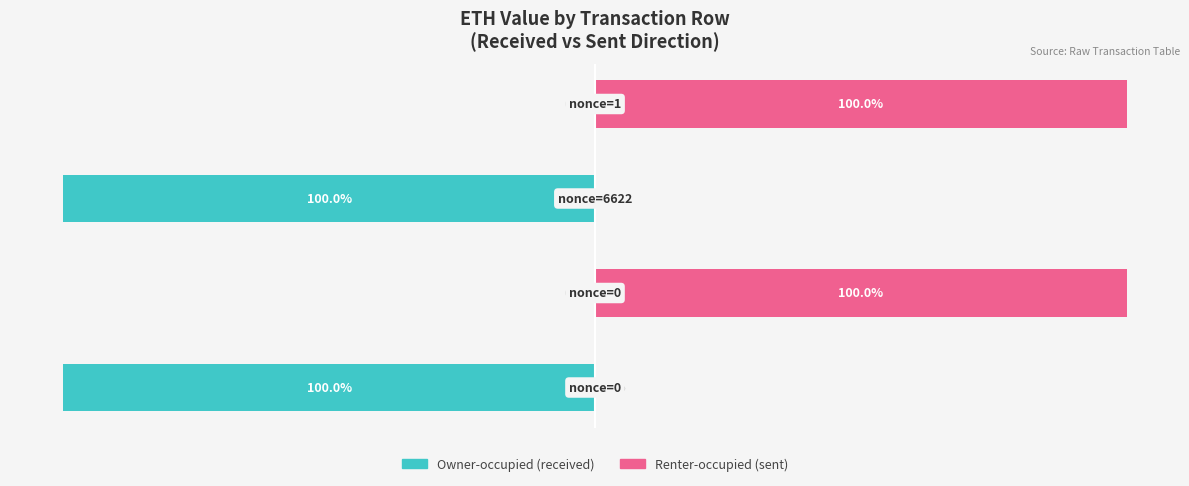

Which series has the largest range (max minus min)?

Owner-occupied